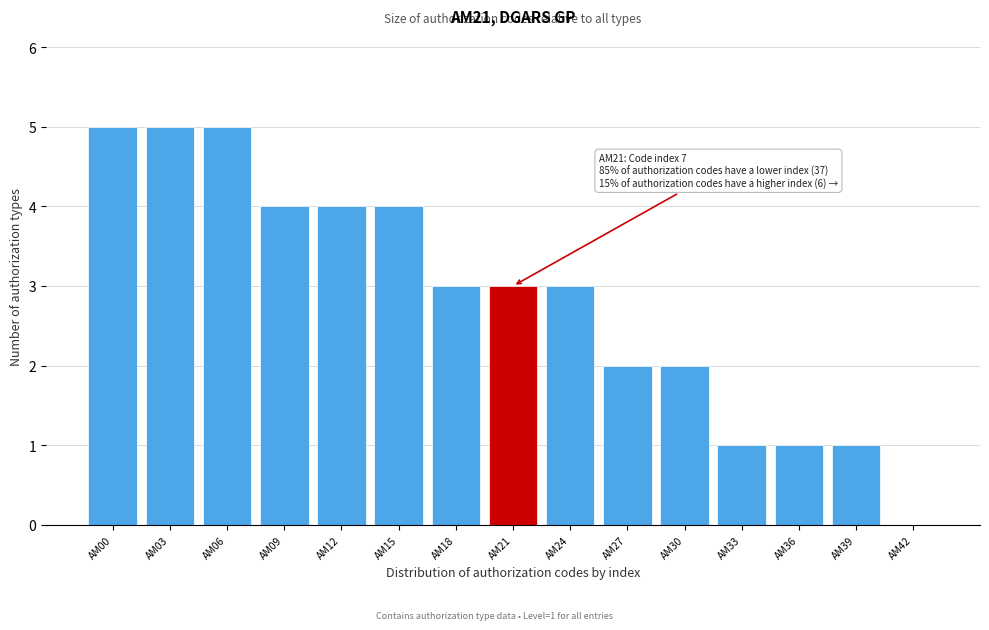

Reading left to right, extract all data points from this chart.

AM00=5	AM03=5	AM06=5	AM09=4	AM12=4	AM15=4	AM18=3	AM21=3	AM24=3	AM27=2	AM30=2	AM33=1	AM36=1	AM39=1	AM42=0